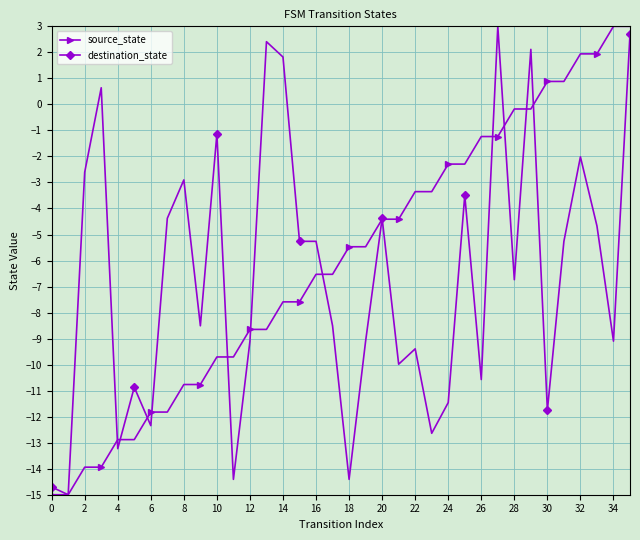

What is the value of the destination_state point at the 3rd from the left?

-2.6